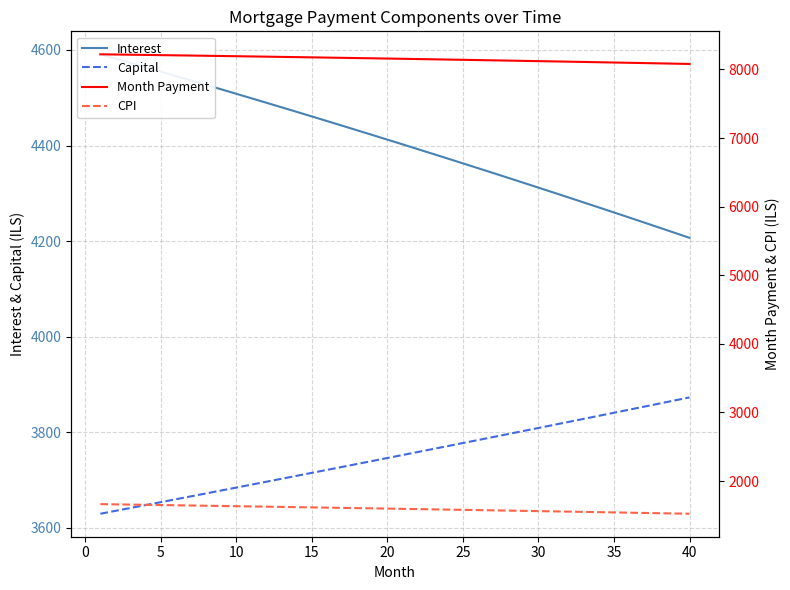

Which series has the largest range (max minus min)?

Interest